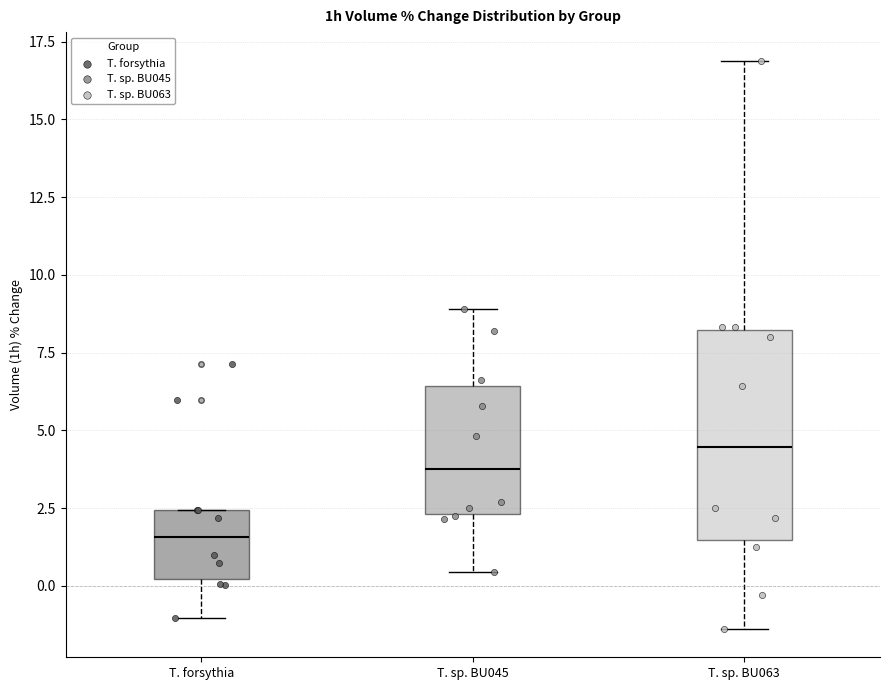

Reading left to right, transcribe this box plot: for each box, give where its median line is, the range the box spans, and where its two whiskers end, as read against the y-axis. The values are not printed on the chart, so give them approximately, as read against the axis.

T. forsythia: median 1.5, box 0.0 to 2.5, whiskers -1.0 to 2.5
T. sp. BU045: median 4.0, box 2.5 to 6.5, whiskers 0.5 to 9.0
T. sp. BU063: median 4.5, box 1.5 to 8.0, whiskers -1.5 to 17.0